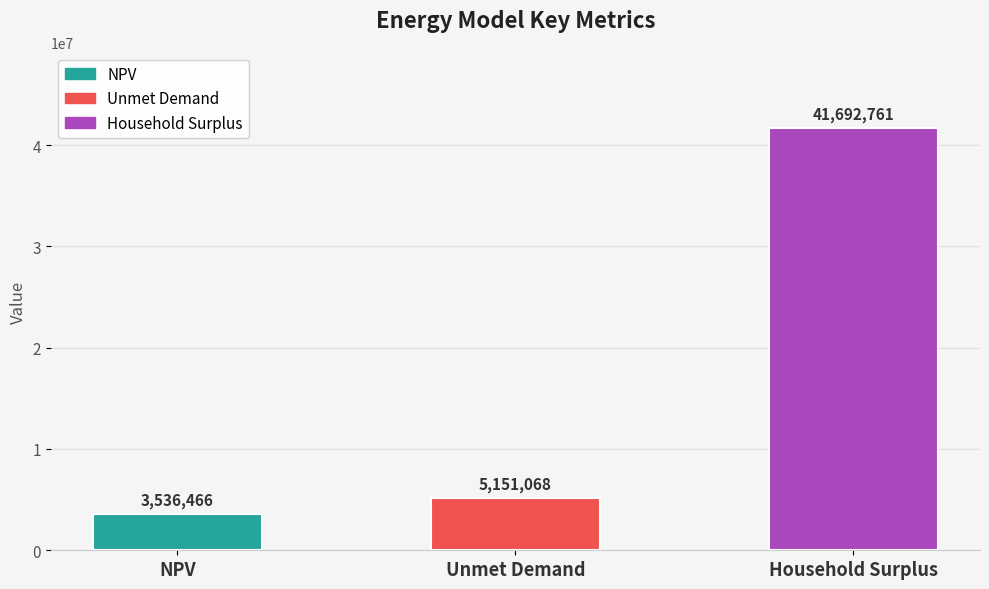

What is the maximum value shown in the chart?

41692761.4